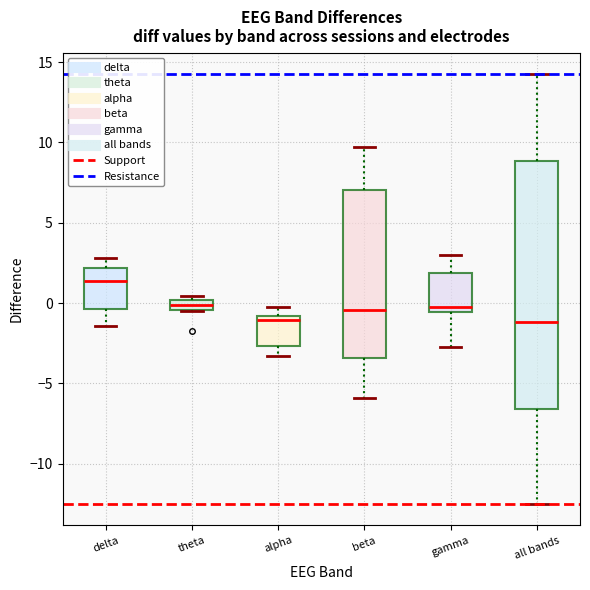

Where is the upper edge of the box for theta on the y-axis? The values are not printed on the chart, so give them approximately, as read against the axis.

0.0